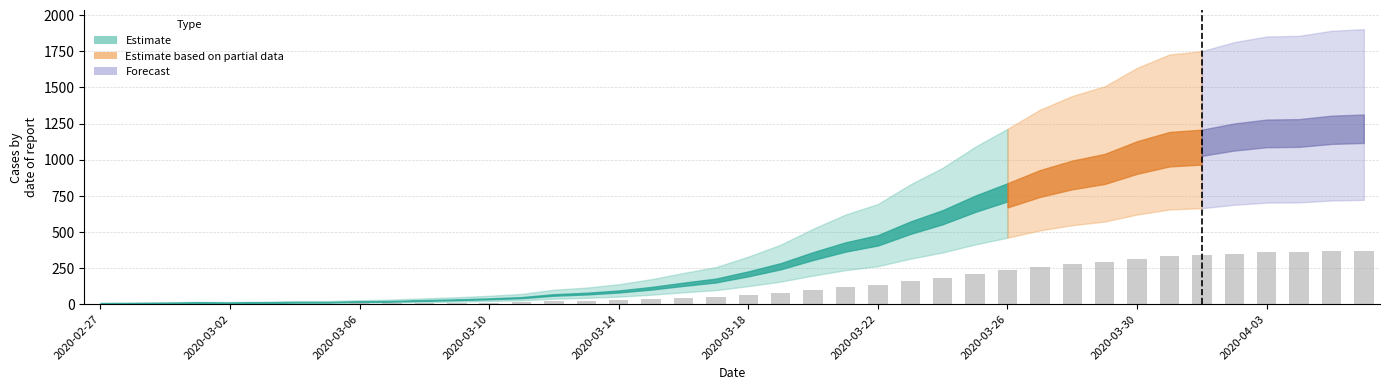

What is the maximum value shown in the chart?

367.6